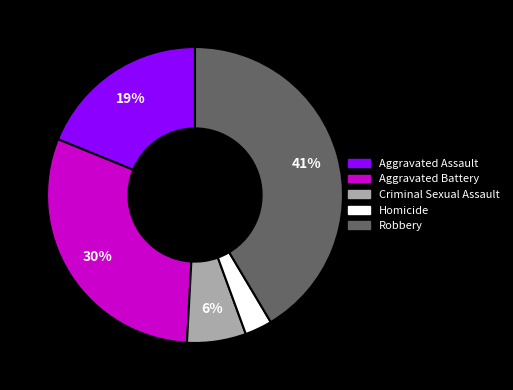

Combined, do Aggravated Battery and Aggravated Assault account for over 50%?

No